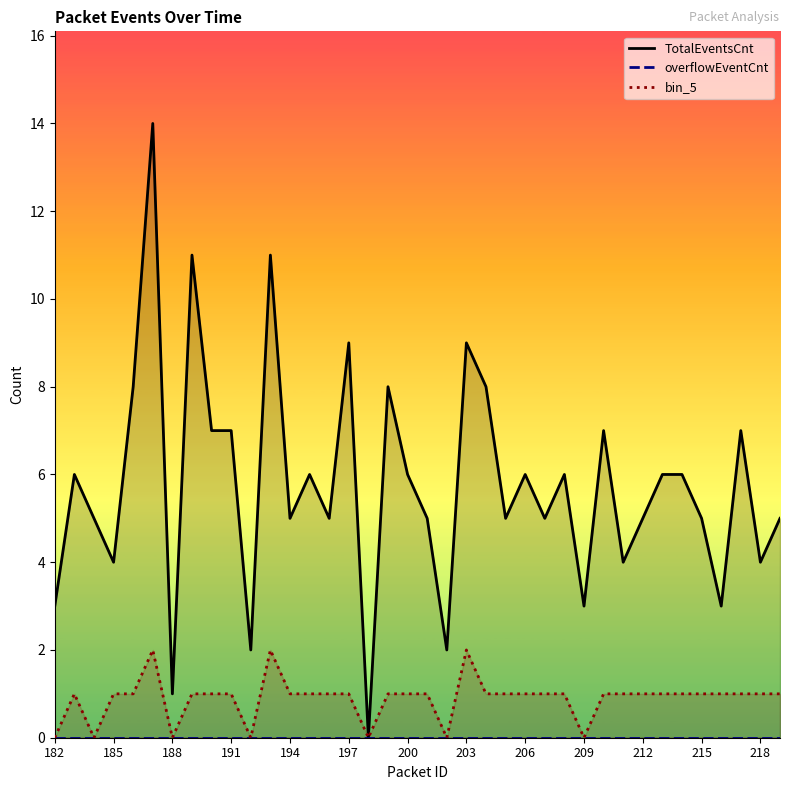

Which series has the largest total across all categories?

TotalEventsCnt